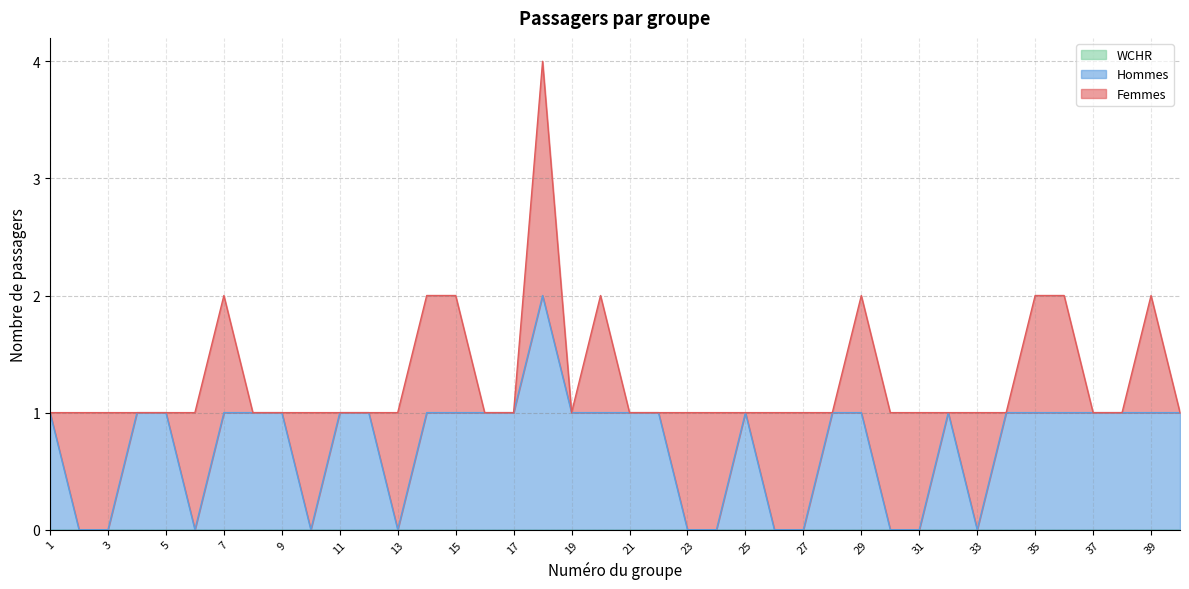

The value of Hommes at 13 is 1. True or false?

False